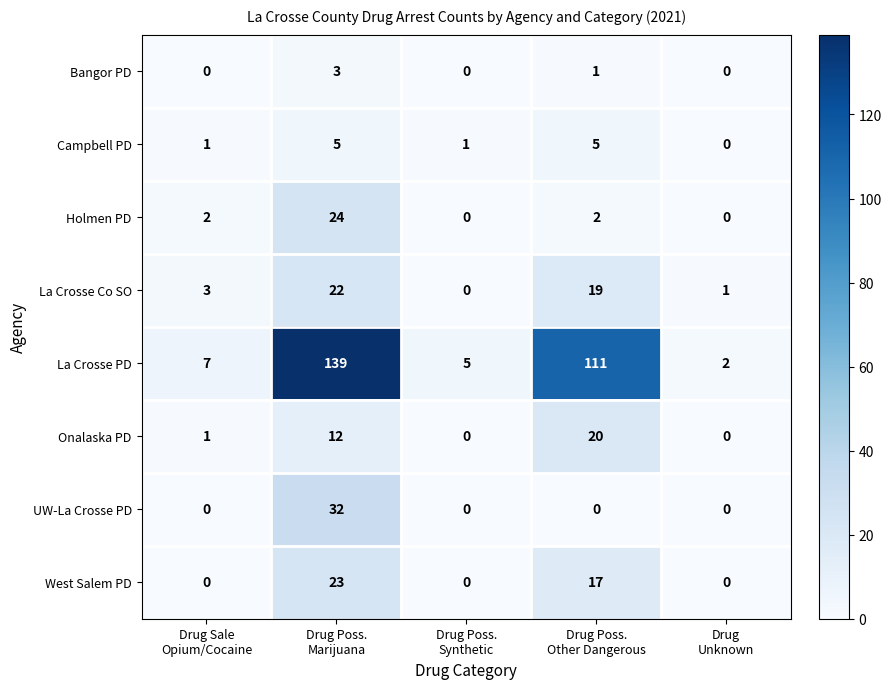

What is the difference between the highest and lowest values at Drug Poss.
Synthetic?

5